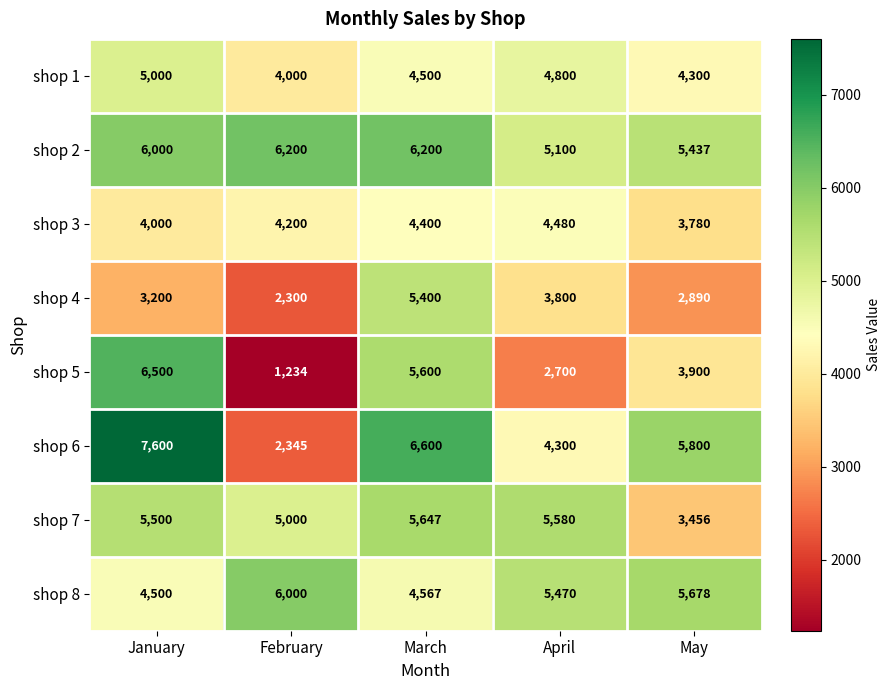

At which category does the chart reach its minimum across all series?

February